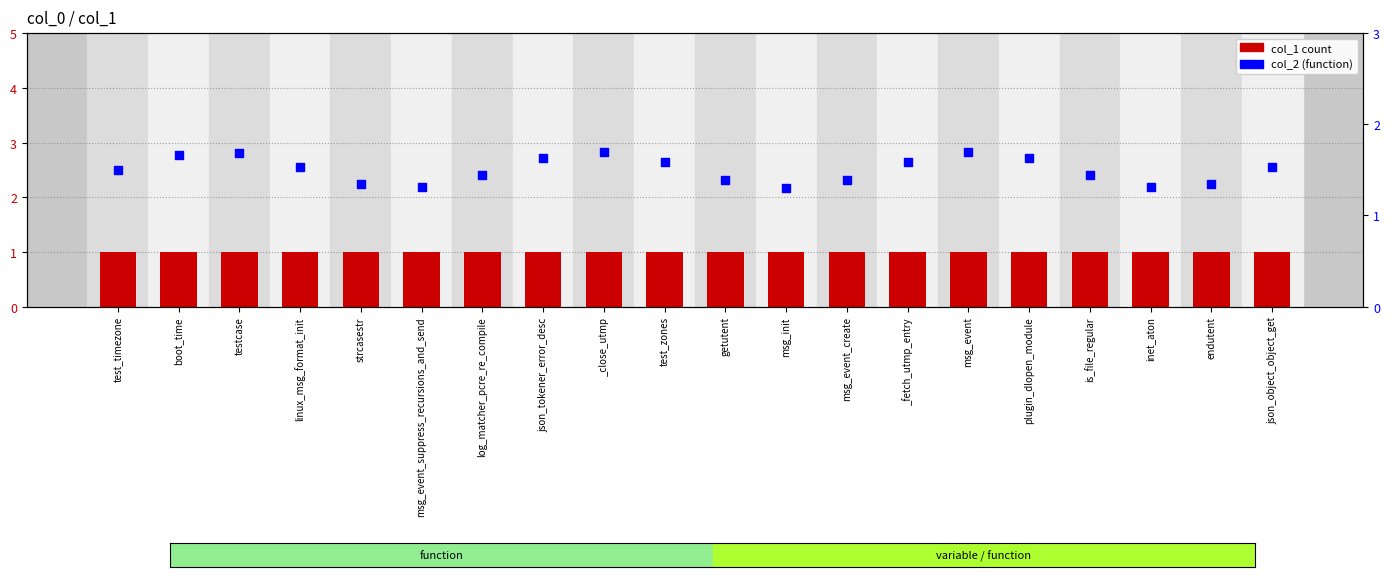

At how many categories does at least one series exceed 1?

20